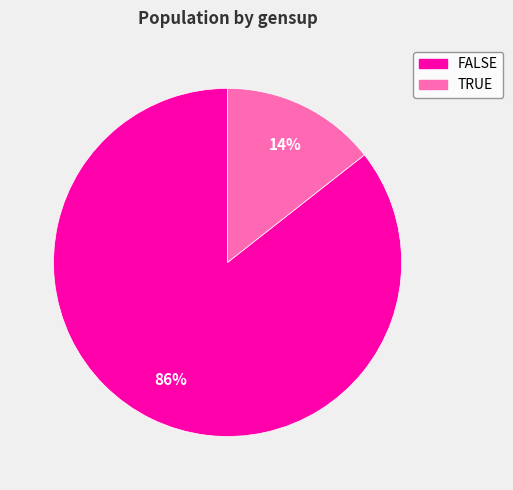

What is the ratio of the value at TRUE to the value at FALSE?

0.2